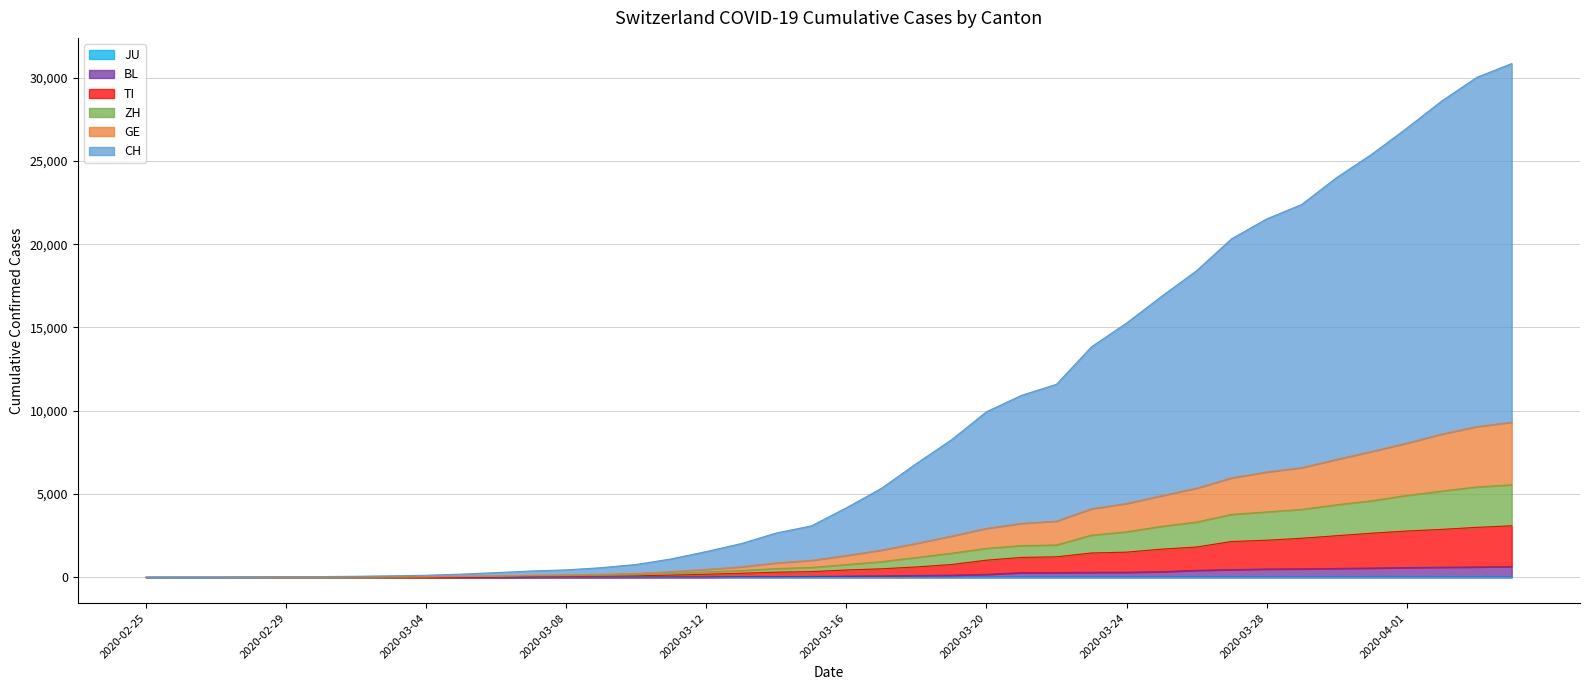

What is the sum of the GE values at 2020-03-25 and 2020-03-12?

5379